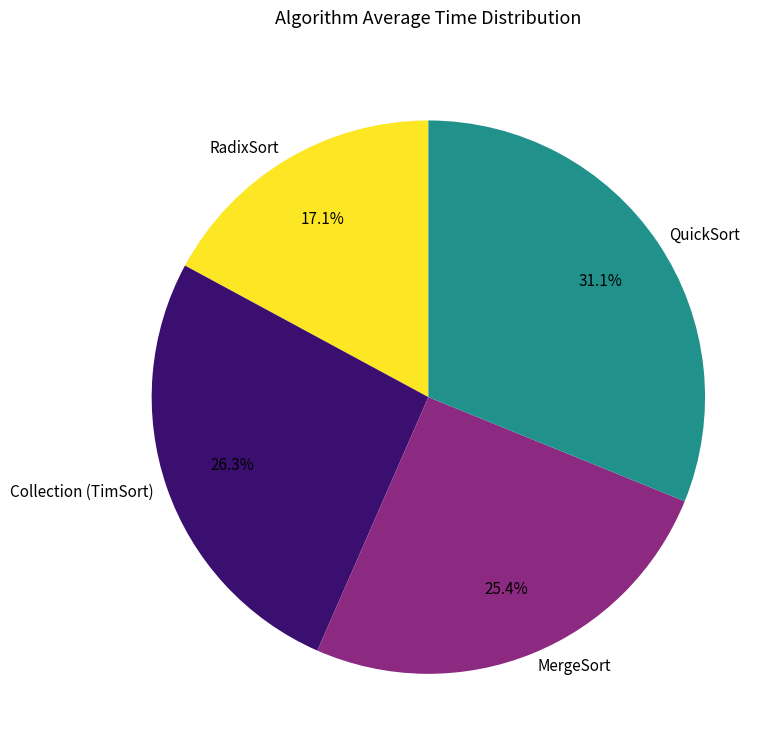

To the nearest percent, what percentage of the pie is RadixSort?

17%